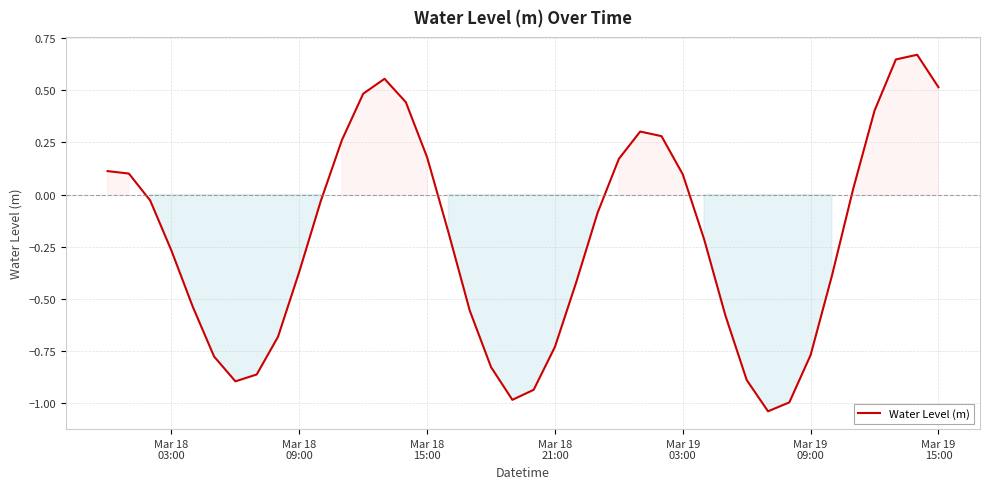

What is the difference between the second highest and minimum values?

1.7